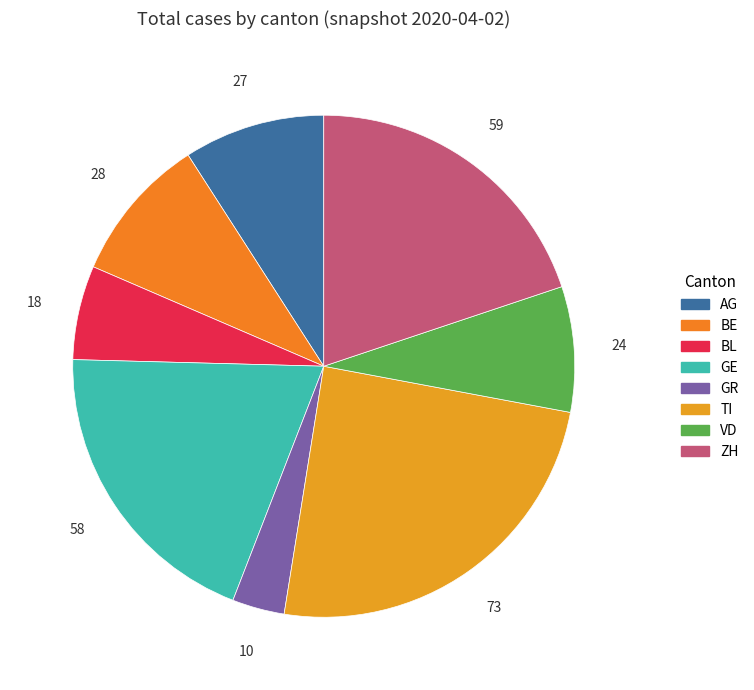

Is it true that BE is 9% of the pie?

True